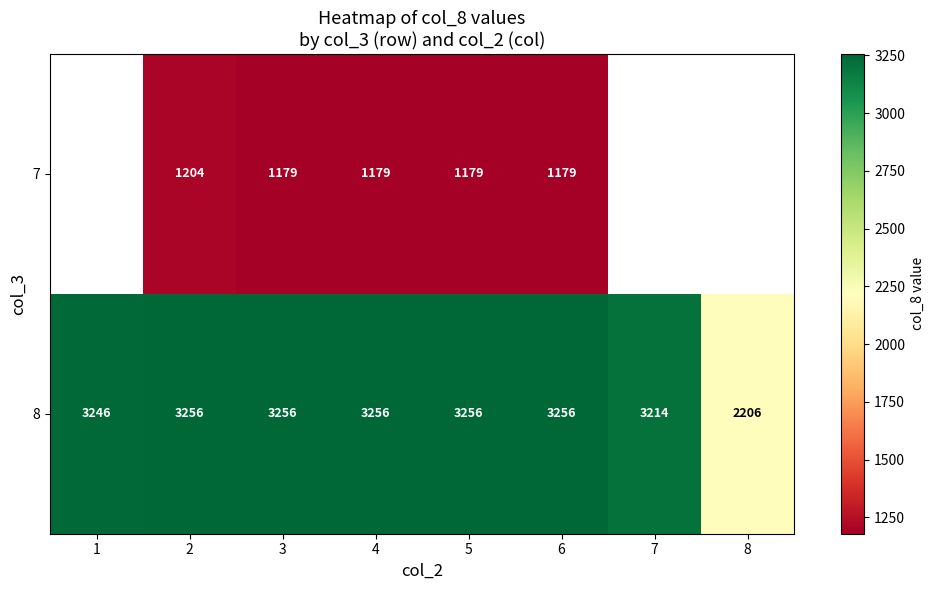

What value does the 8 series have at 3, to the nearest 50?

3250